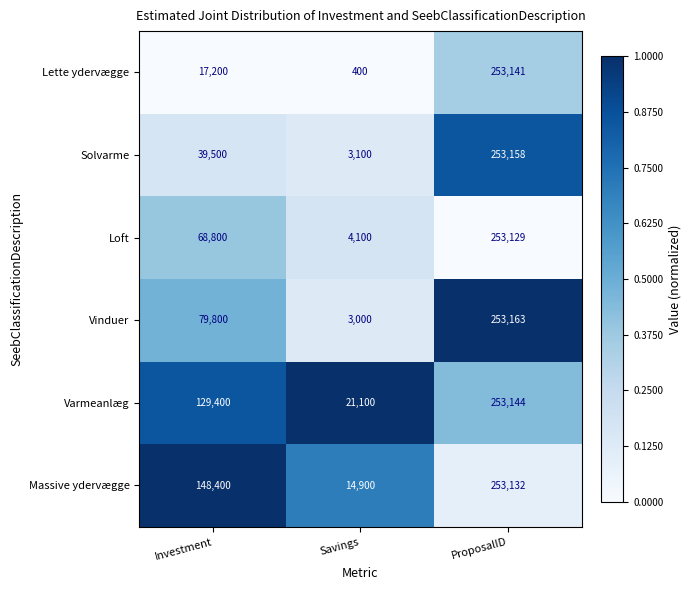

The value of Varmeanlæg at ProposalID is 167043. True or false?

False